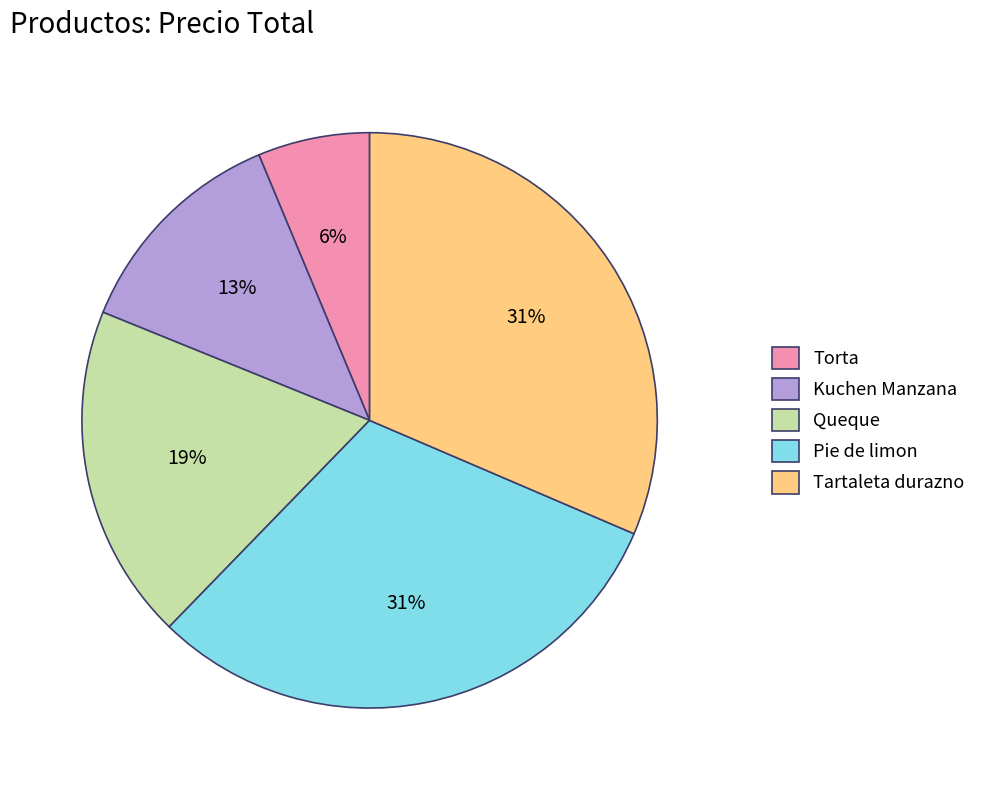

Which slice is the smallest?

Torta